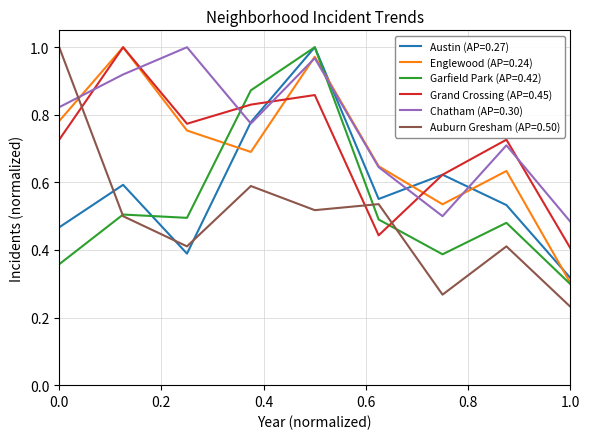

Which series has the largest range (max minus min)?

Auburn Gresham (AP=0.50)